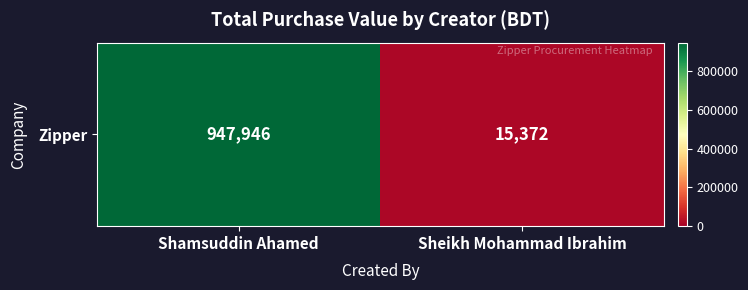

What is the smallest value displayed?

15372.4